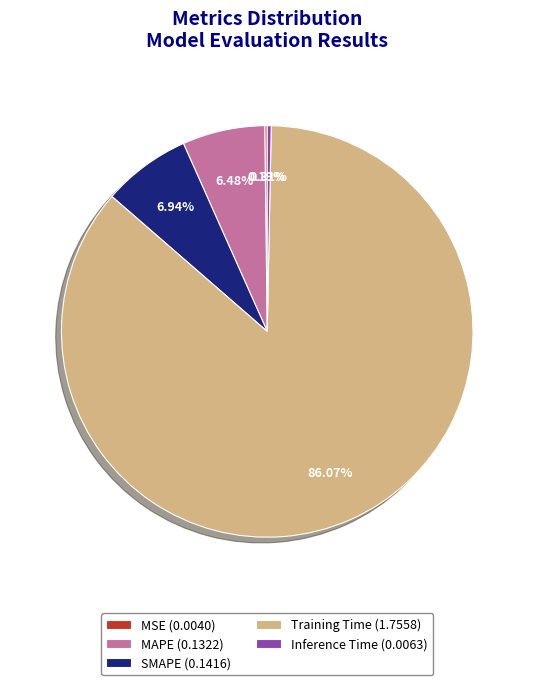

Which has a higher value, Inference Time (0.0063) or Training Time (1.7558)?

Training Time (1.7558)